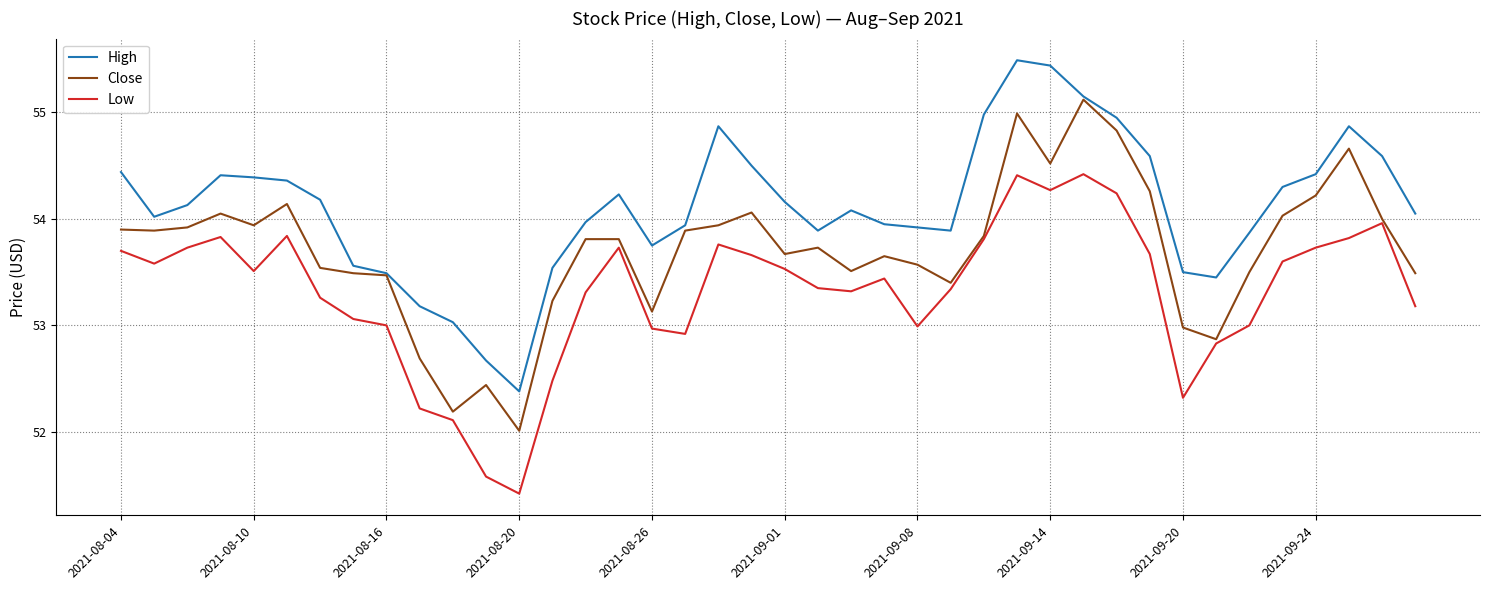

Which series has the largest total across all categories?

High